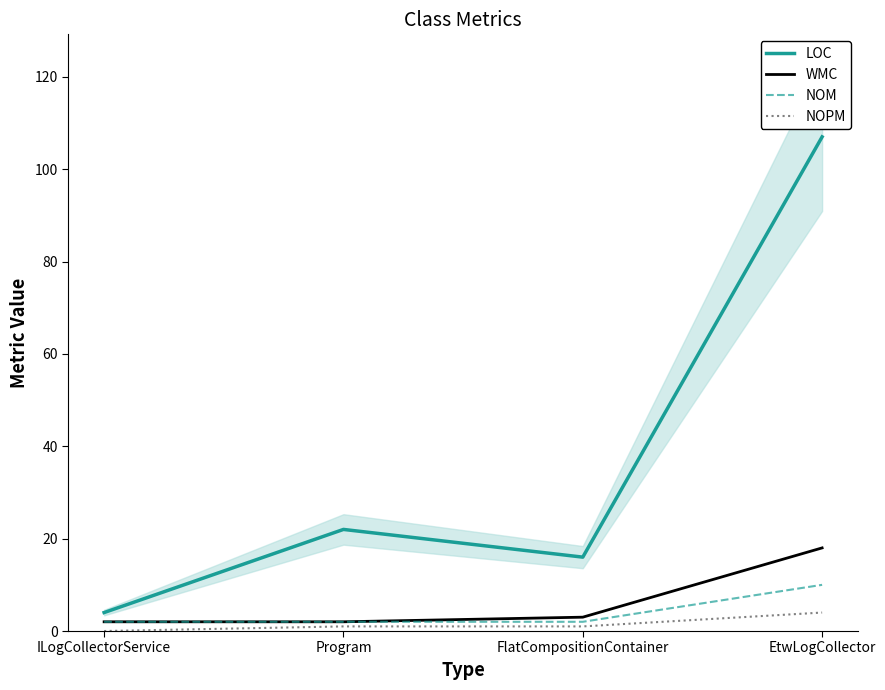

Does the chart have visible grid lines?

No